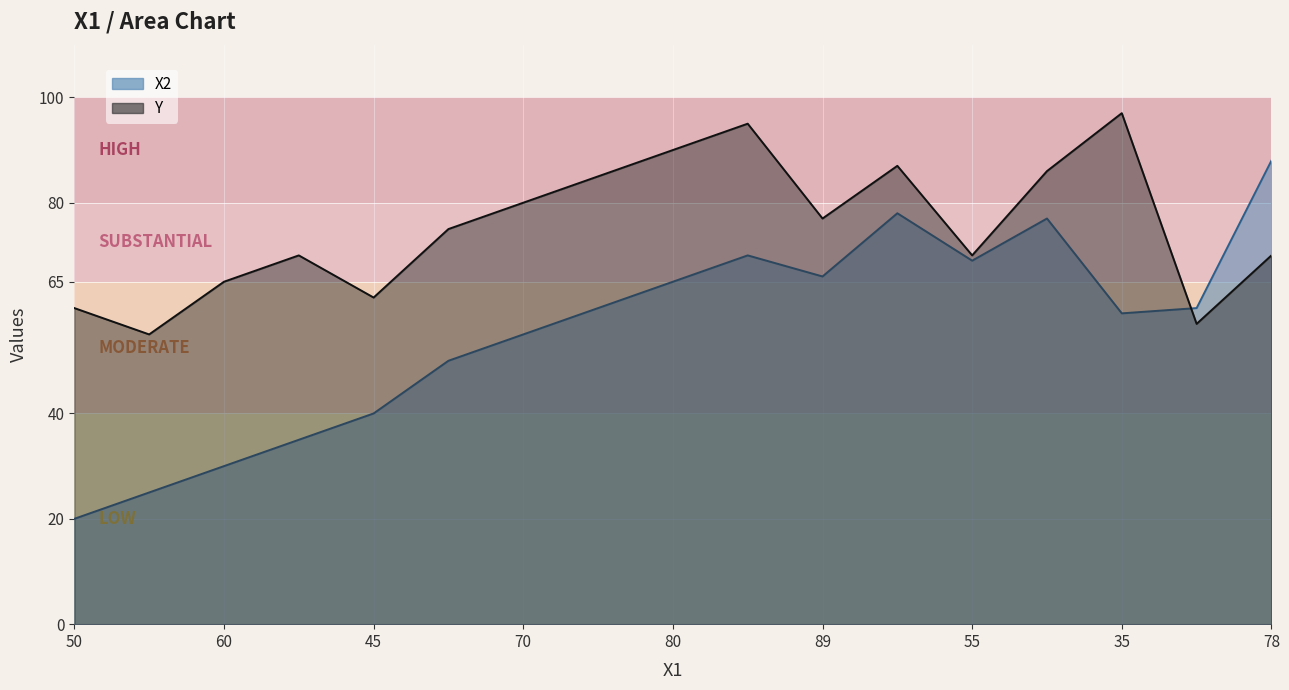

Which category has the highest value across all series?

35